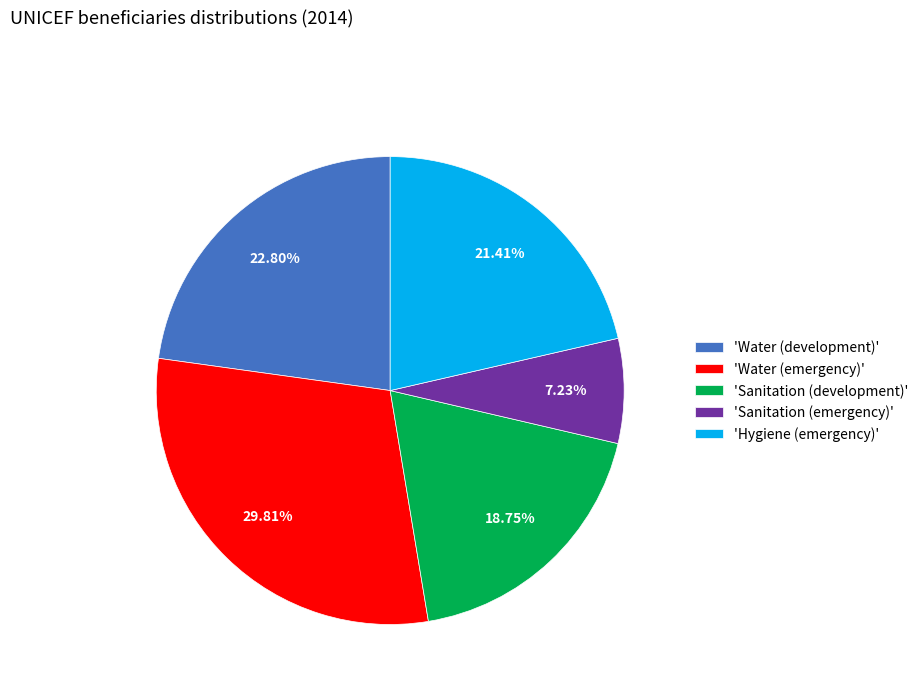

To the nearest percent, what is the difference between the largest and smallest slice percentages?

23%